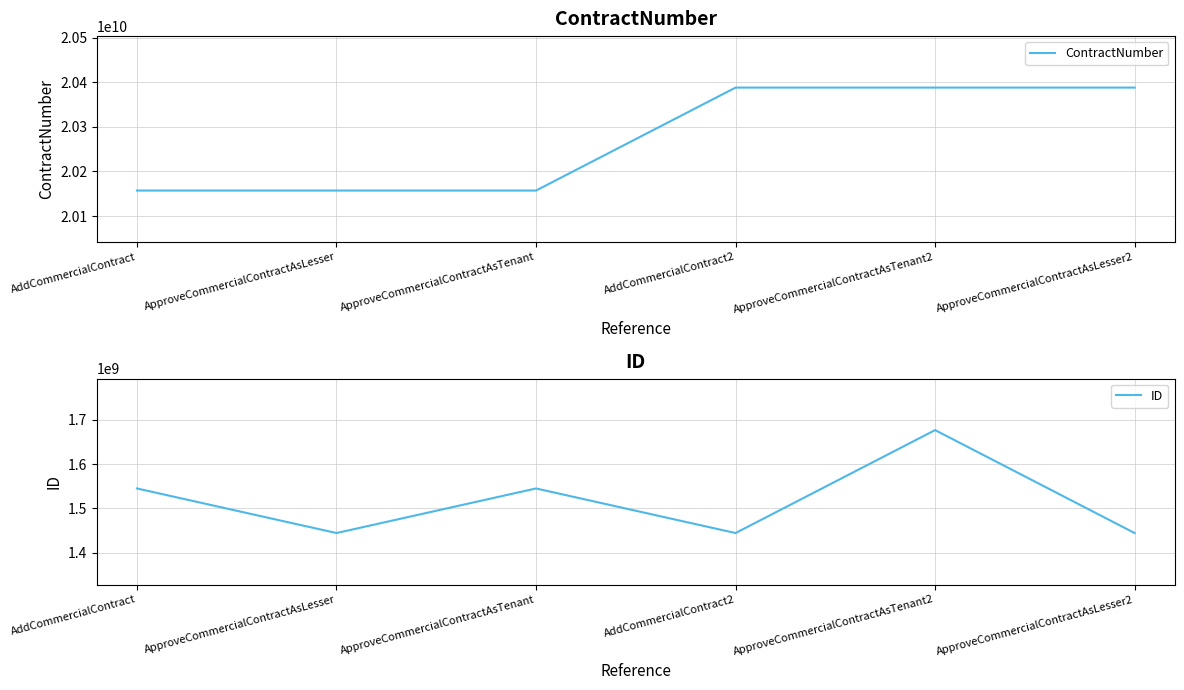

True or false: ContractNumber and ID cross at least once.

False